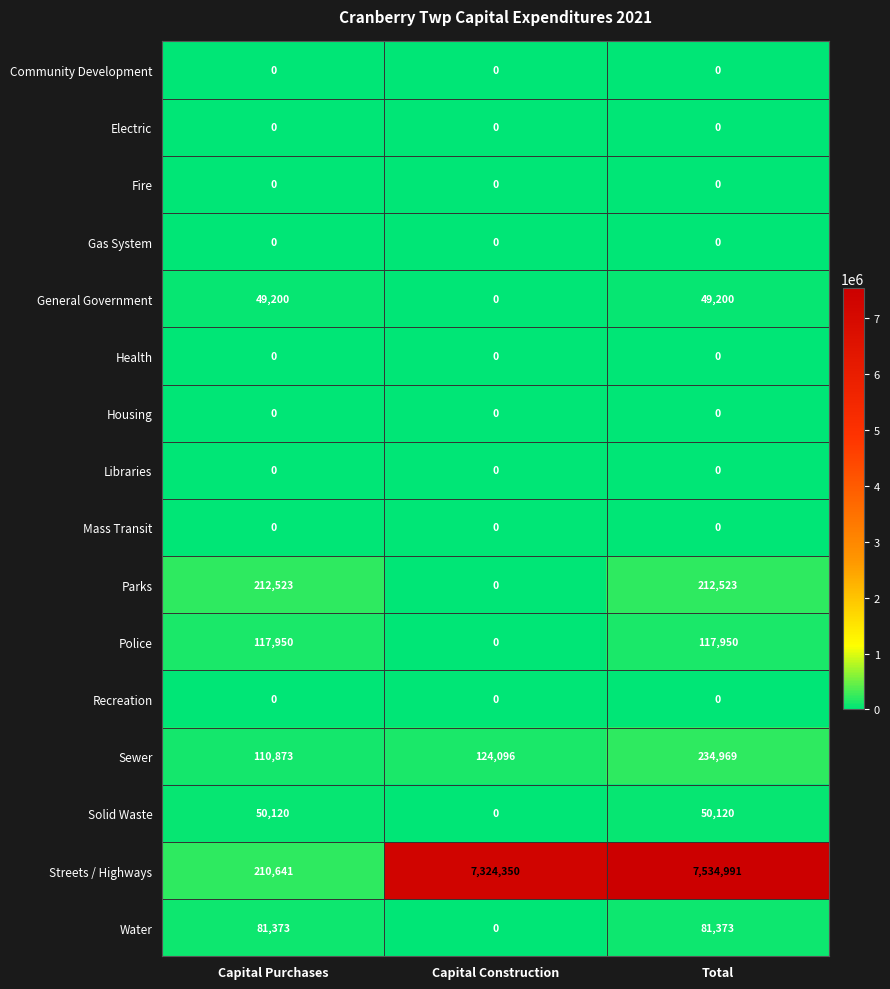

At which category is the sum across all series the highest?

Total